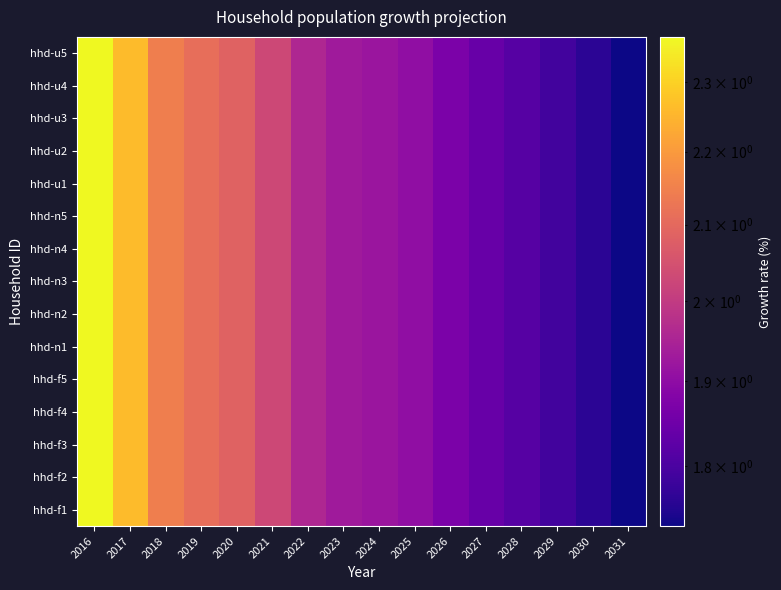

Rank the series by their maximum value, from highest to lowest.

hhd-f1, hhd-f2, hhd-f3, hhd-f4, hhd-f5, hhd-n1, hhd-n2, hhd-n3, hhd-n4, hhd-n5, hhd-u1, hhd-u2, hhd-u3, hhd-u4, hhd-u5